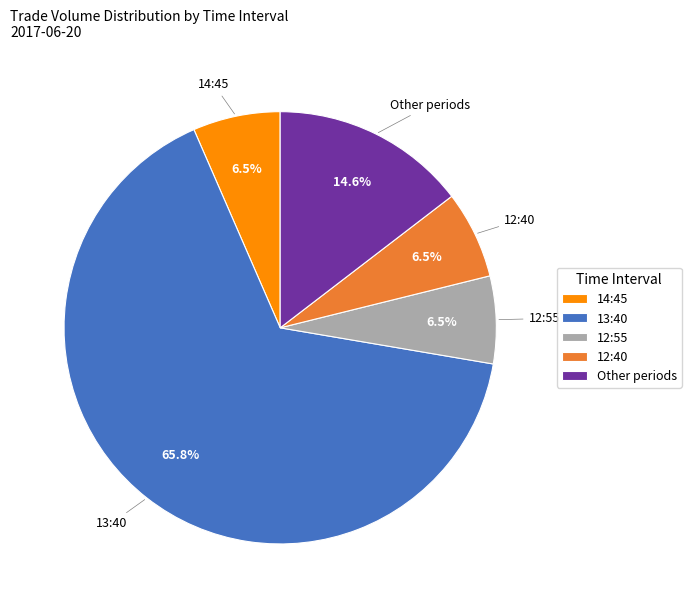

How many segments does this pie chart have?

5